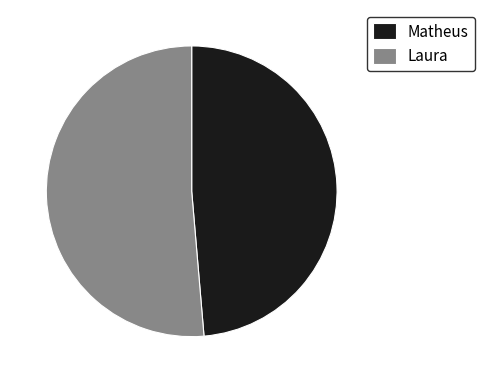

What is the ratio of the value at Laura to the value at Matheus?

1.1